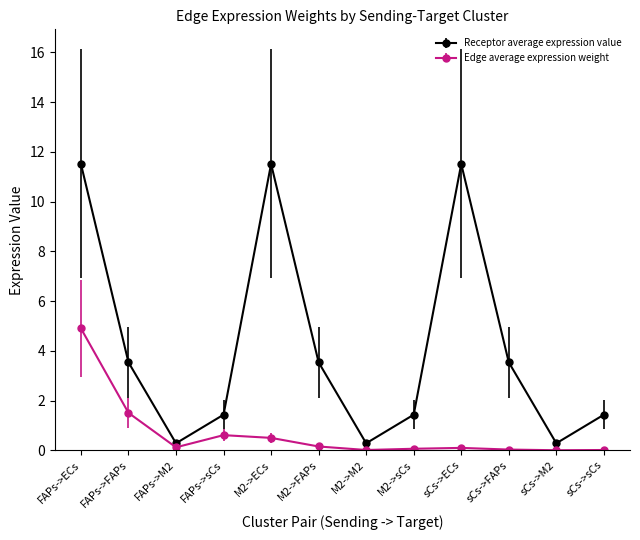

What is the difference between the highest and lowest values at FAPs->ECs?

6.6